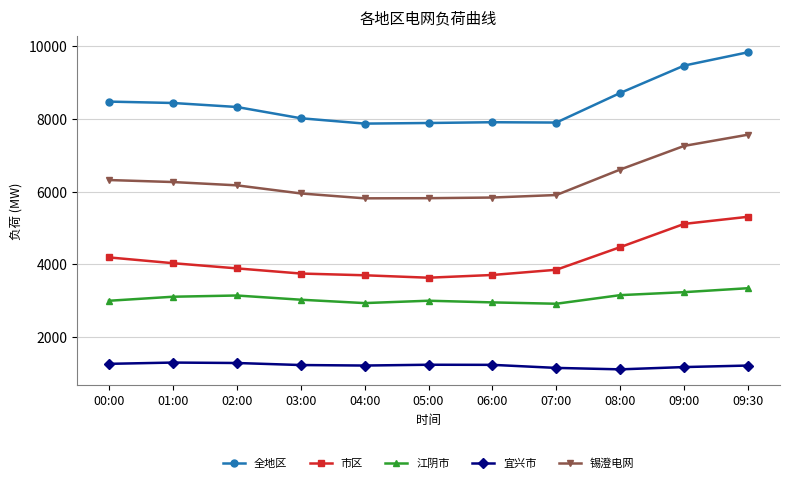

True or false: 锡澄电网 and 全地区 cross at least once.

False